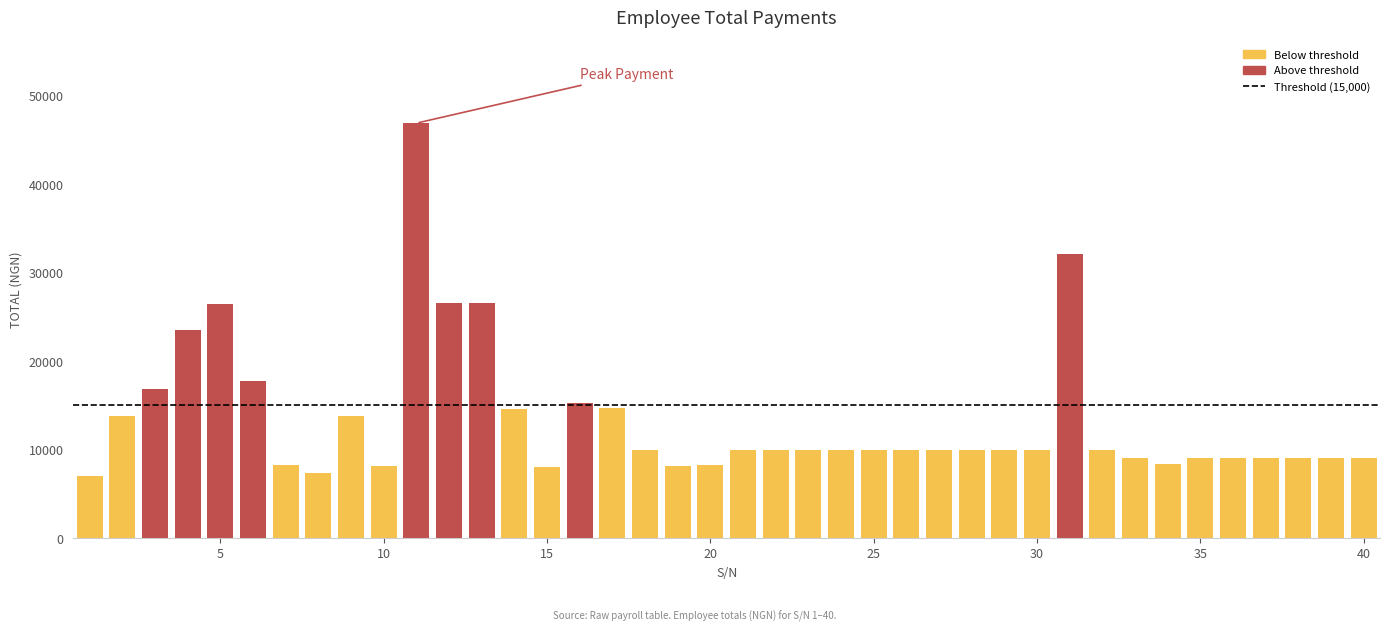

What is the greatest value displayed?

46880.9